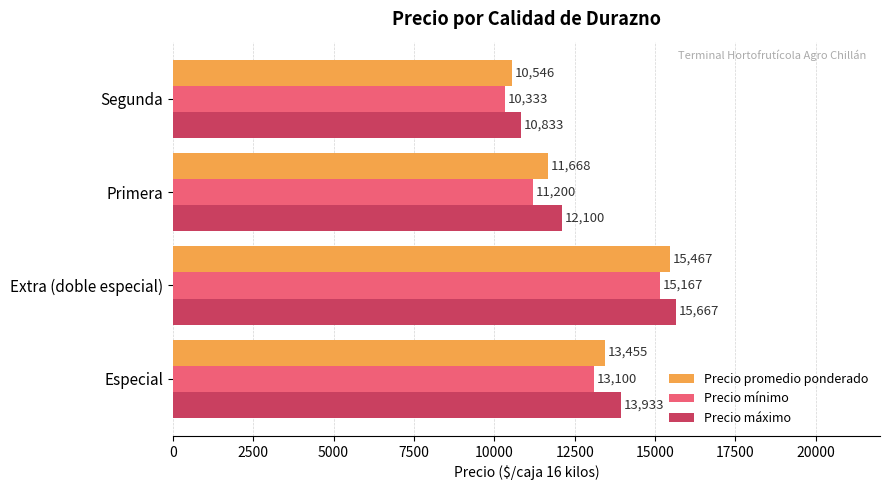

What are all the series names shown in the legend?

Precio promedio ponderado, Precio mínimo, Precio máximo